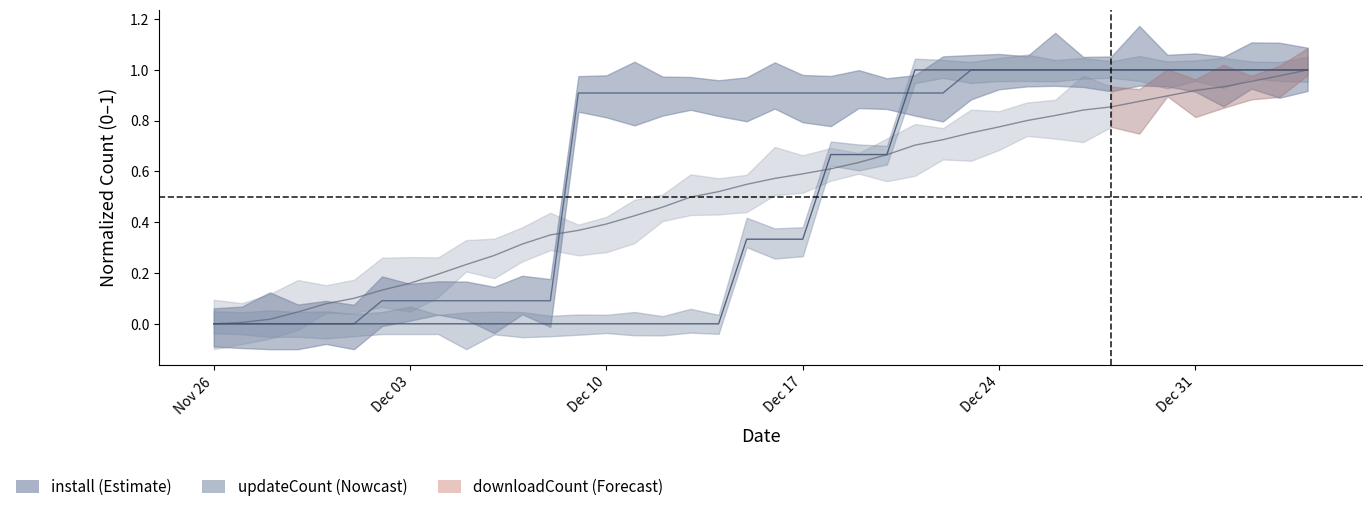

What is the sum of all updateCount values?

18.0